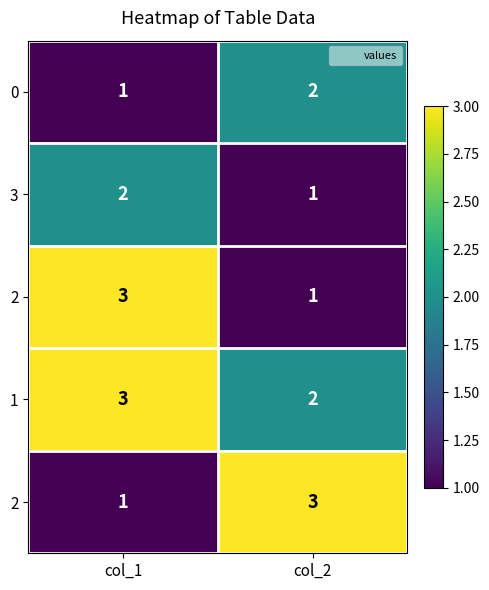

Which has a higher value, col_2 or col_1?

col_2